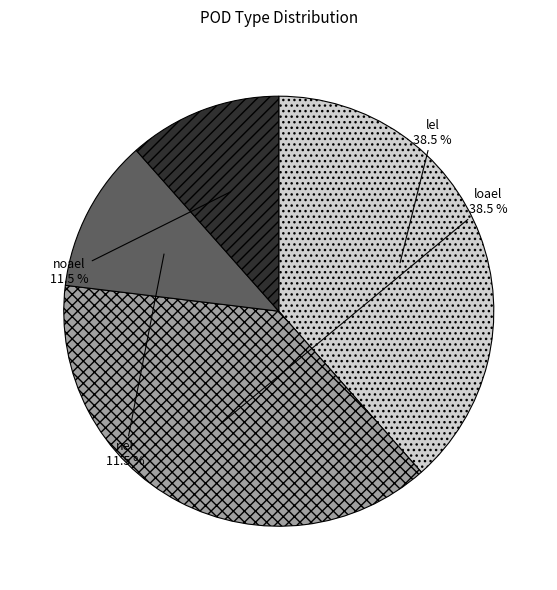

What percentage is NOT represented by loael?

61.5%